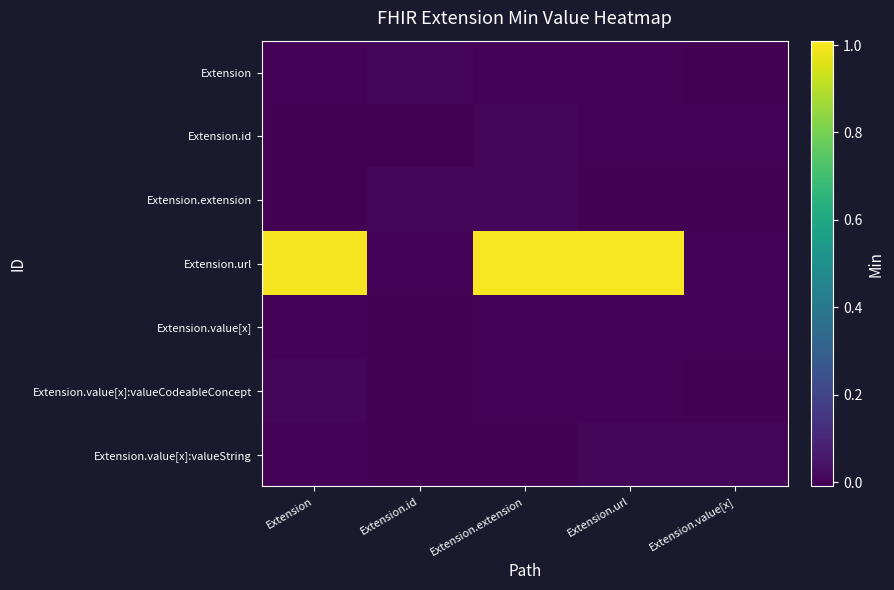

How many series are shown in this chart?

7